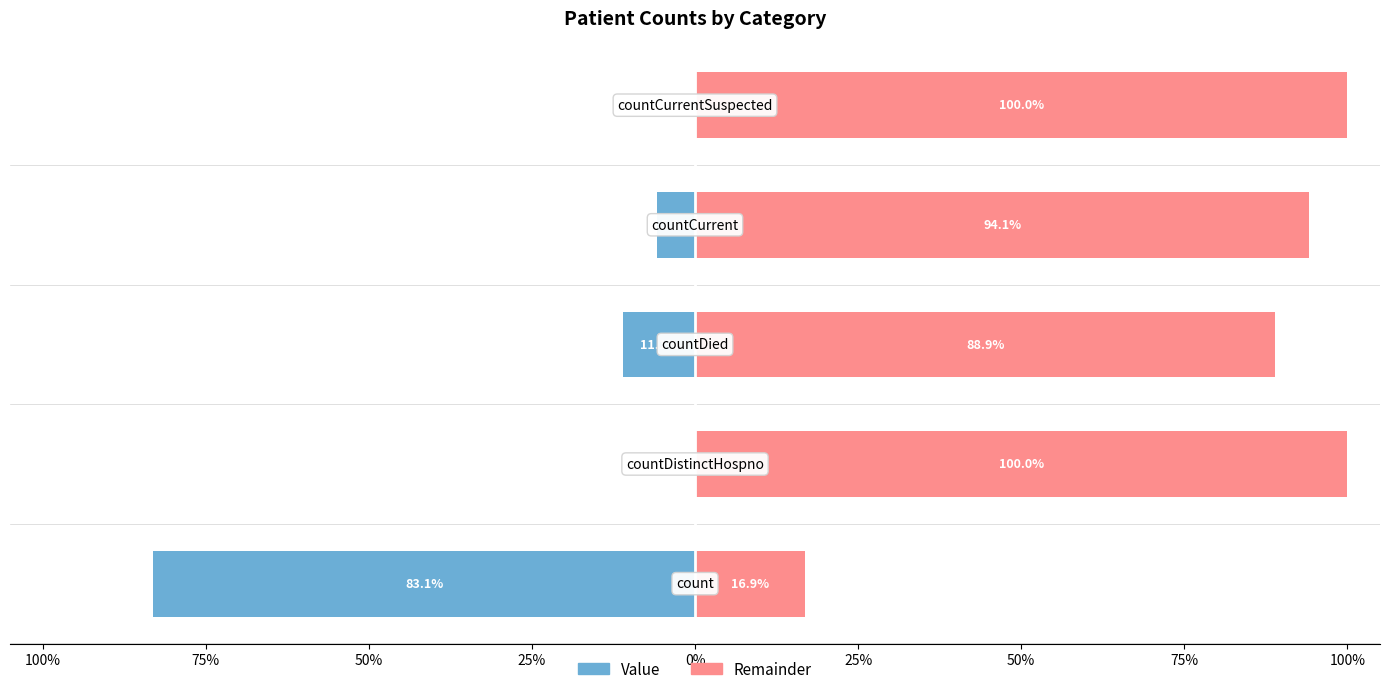

Reading right to left, extract all data points from this chart.

Value: 0%=0.0	25%=-5.9	50%=-11.1	75%=0.0	100%=-83.1
Remainder: 0%=100.0	25%=94.1	50%=88.9	75%=100.0	100%=16.9